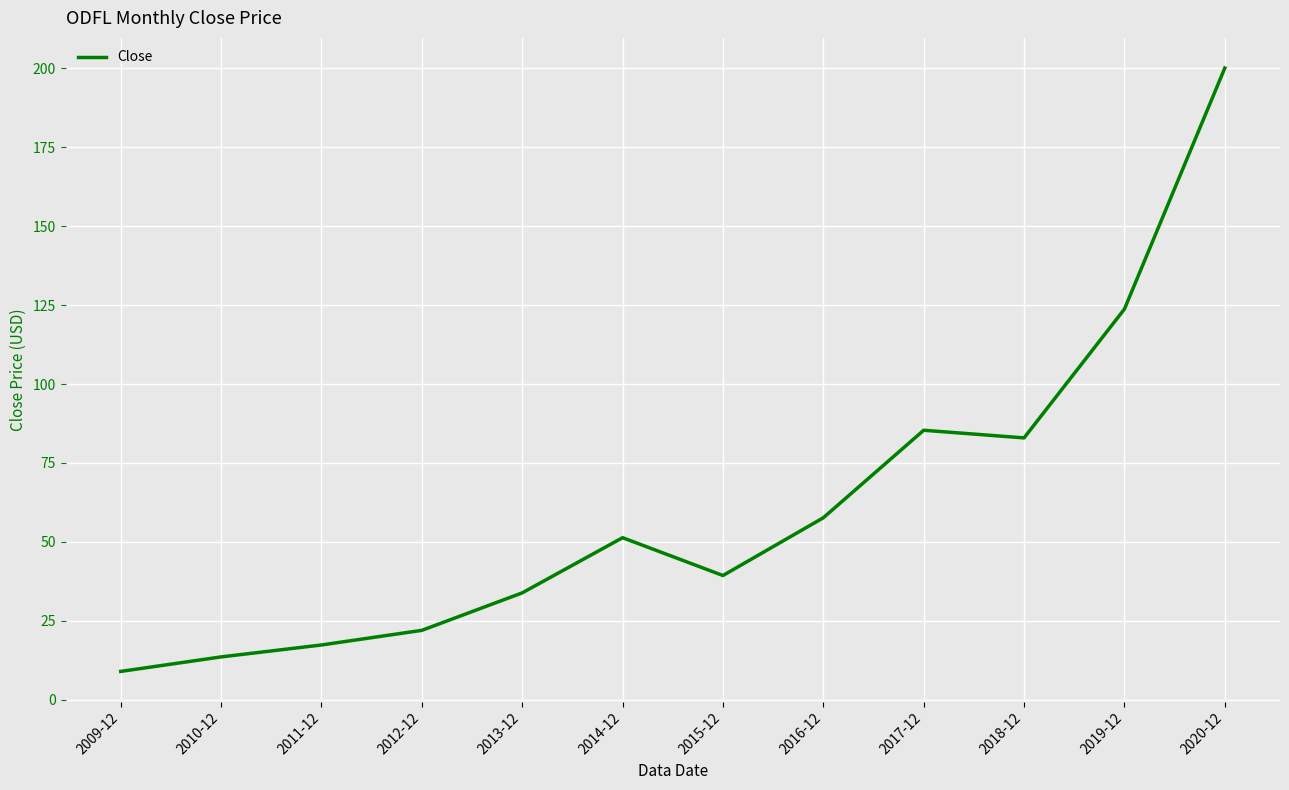

True or false: the data has more than 2 interior local peaks.

False